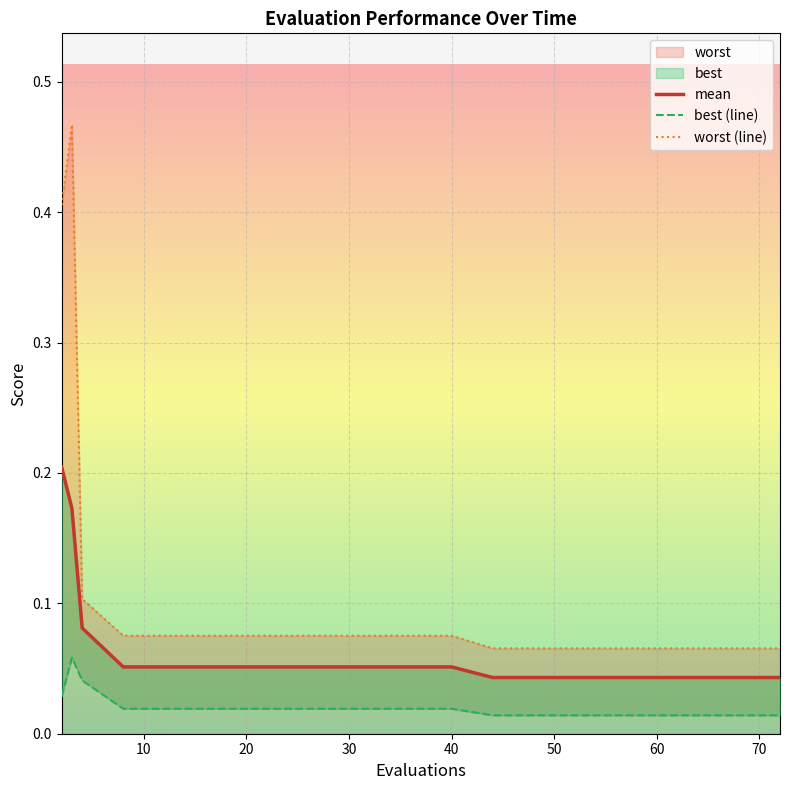

What is the total value across all series at 10?

0.7